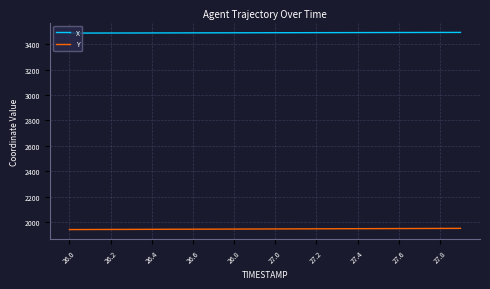

Count the number of data series in this chart.

2